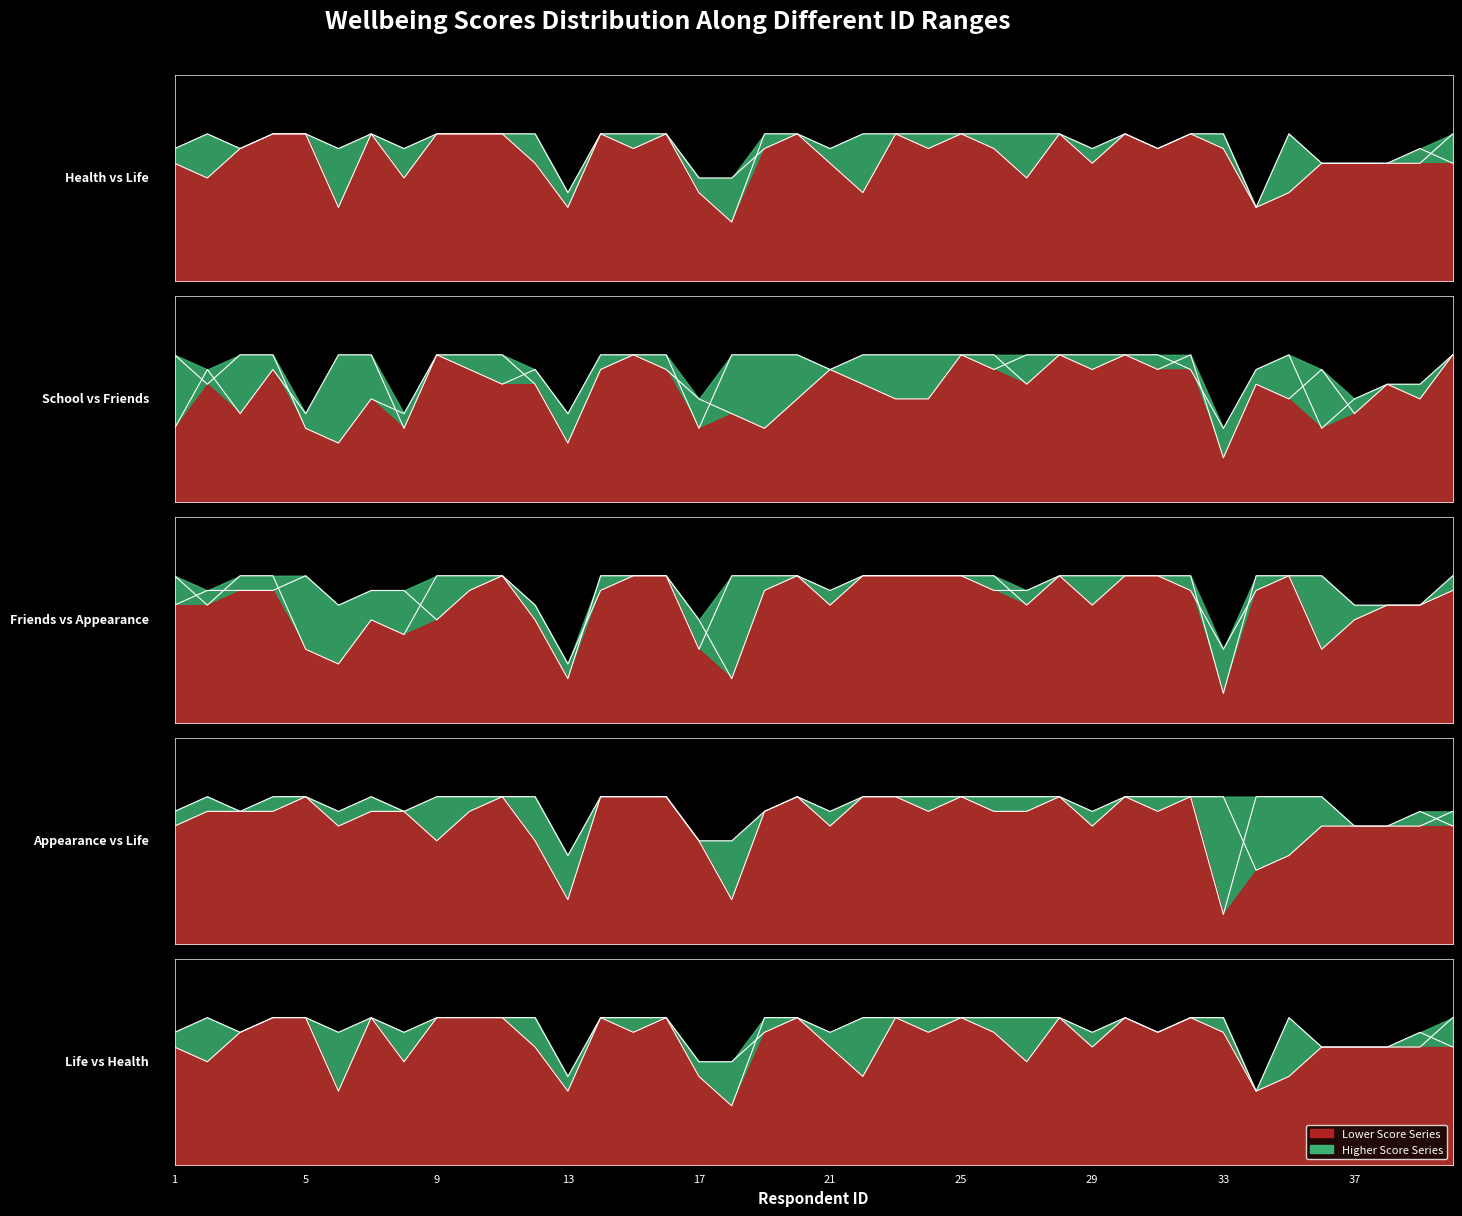

Which category has the highest value across all series?

4